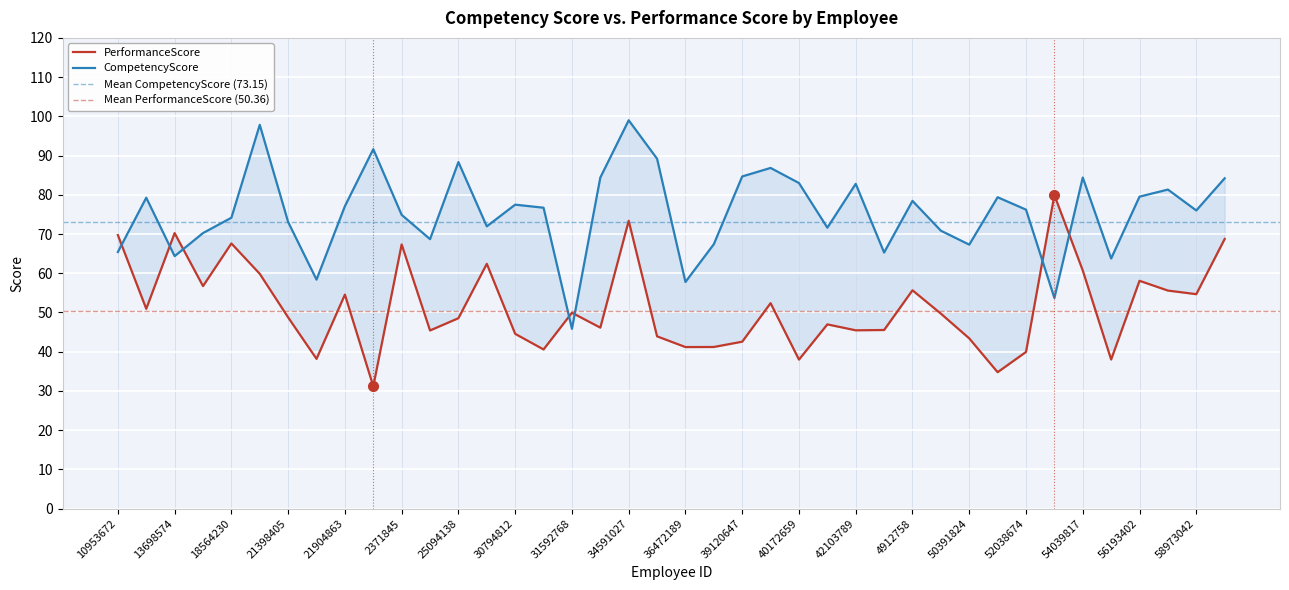

Reading right to left, transcribe all the data shown in this chart.

CompetencyScore: 59031724=84.2	58973042=76.0	58069432=81.3	56193402=79.5	56108249=63.8	54039817=84.4	52179463=53.7	52038674=76.2	51302987=79.4	50391824=67.3	50247196=70.9	4912758=78.5	42501639=65.3	42103789=82.8	41386952=71.6	40172659=83.0	40135726=86.8	39120647=84.7	38905761=67.4	36472189=57.8	35210869=89.2	34591027=99.0	31756894=84.4	31592768=45.8	30874695=76.7	30794812=77.5	30195248=72.0	25094138=88.3	2473986=68.7	2371845=74.9	23504781=91.6	21904863=77.1	21740369=58.4	21398405=73.1	2138594=97.8	18564230=74.2	1637582=70.2	13698574=64.4	12867435=79.3	10953672=65.4
PerformanceScore: 59031724=68.7	58973042=54.7	58069432=55.6	56193402=58.1	56108249=38.0	54039817=60.7	52179463=79.9	52038674=39.9	51302987=34.8	50391824=43.4	50247196=49.7	4912758=55.7	42501639=45.5	42103789=45.5	41386952=47.0	40172659=38.0	40135726=52.4	39120647=42.6	38905761=41.2	36472189=41.2	35210869=43.9	34591027=73.4	31756894=46.1	31592768=49.9	30874695=40.6	30794812=44.6	30195248=62.4	25094138=48.5	2473986=45.4	2371845=67.3	23504781=31.2	21904863=54.6	21740369=38.2	21398405=48.8	2138594=59.9	18564230=67.6	1637582=56.7	13698574=70.2	12867435=50.9	10953672=69.7